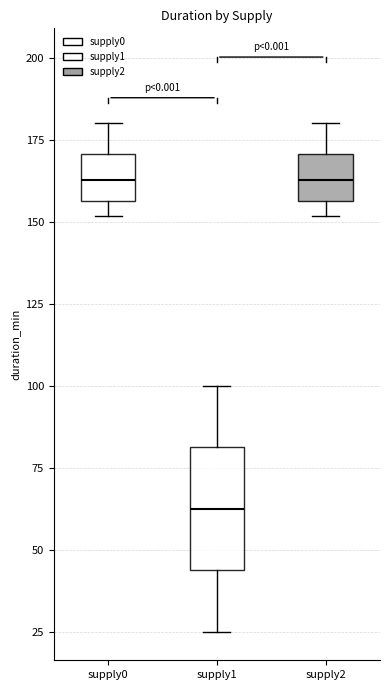

Which box is the tallest, from its lower edge to its upper edge?

supply1